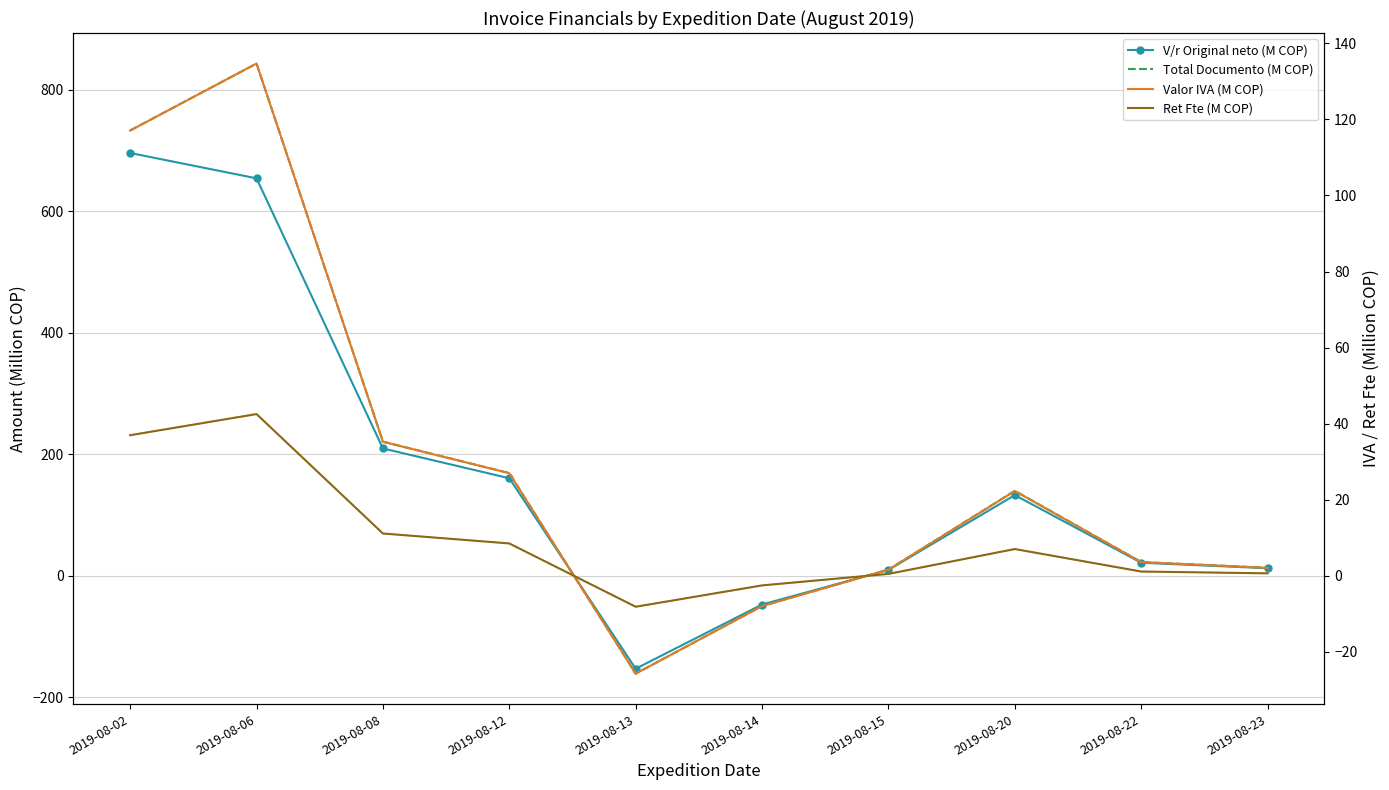

Does the chart have visible grid lines?

Yes